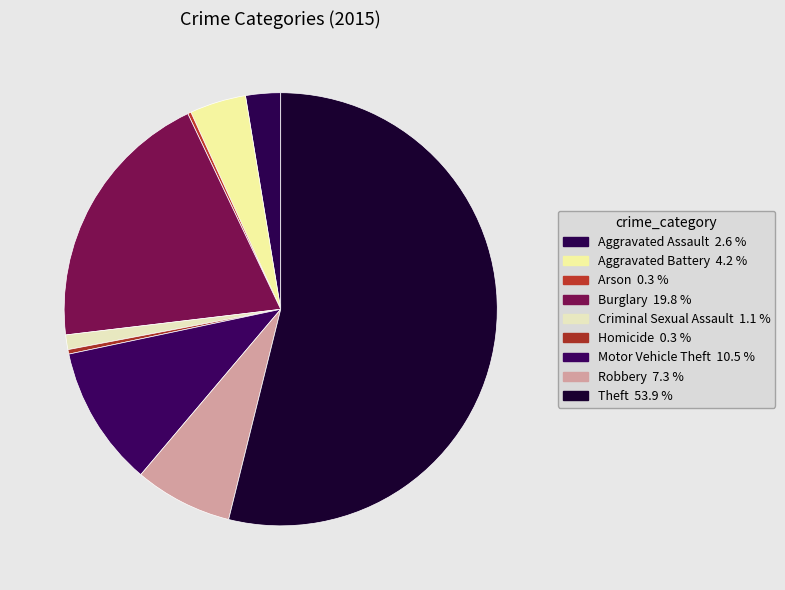

To the nearest percent, what is the average slice percentage?

11%